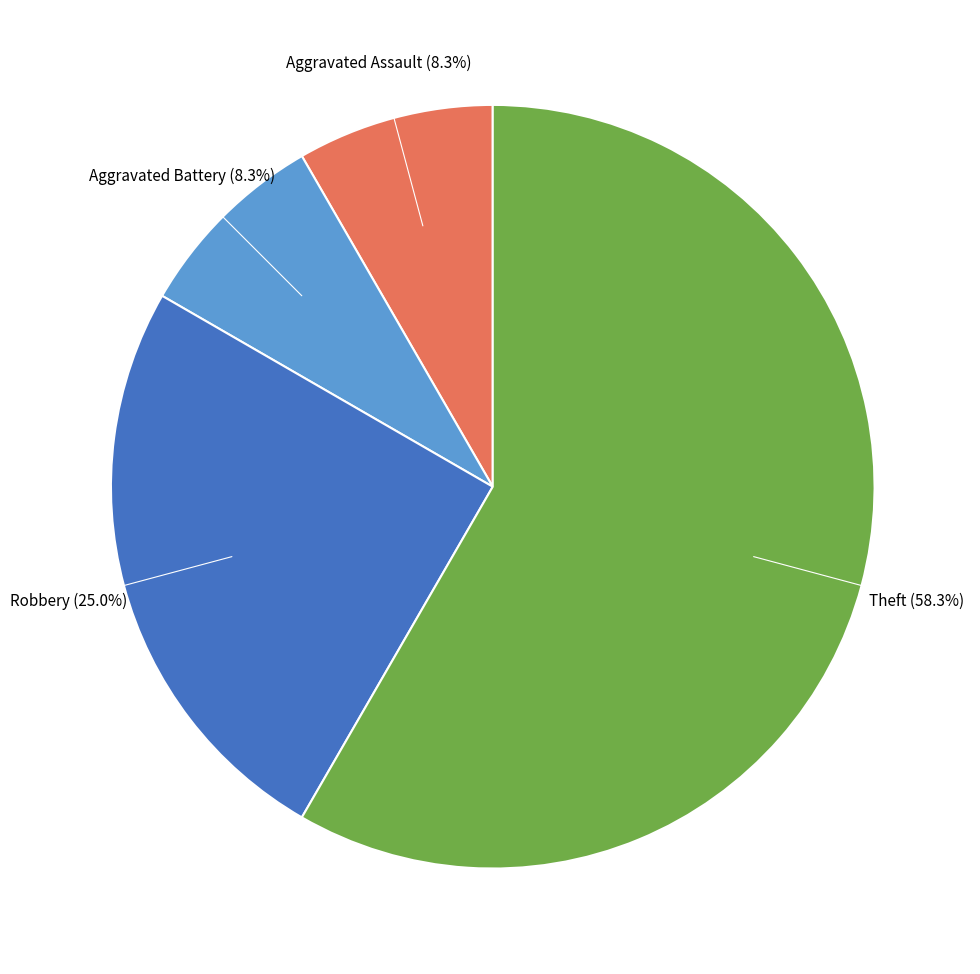

Count the number of slices in the pie.

4